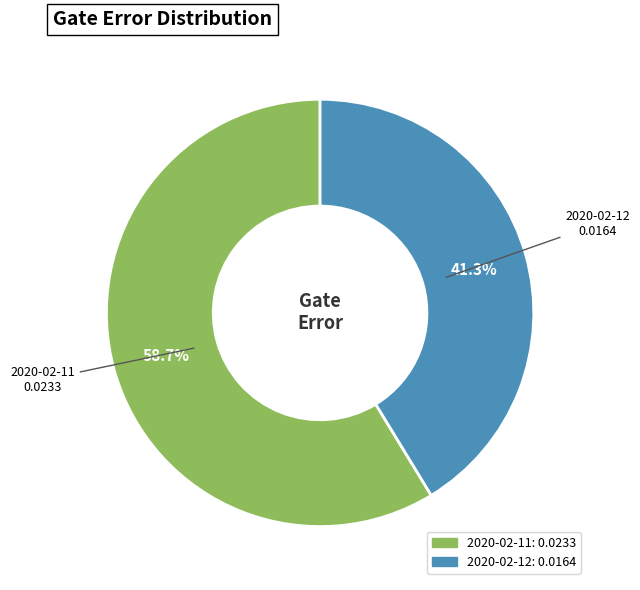

Is there a majority slice in this chart?

Yes